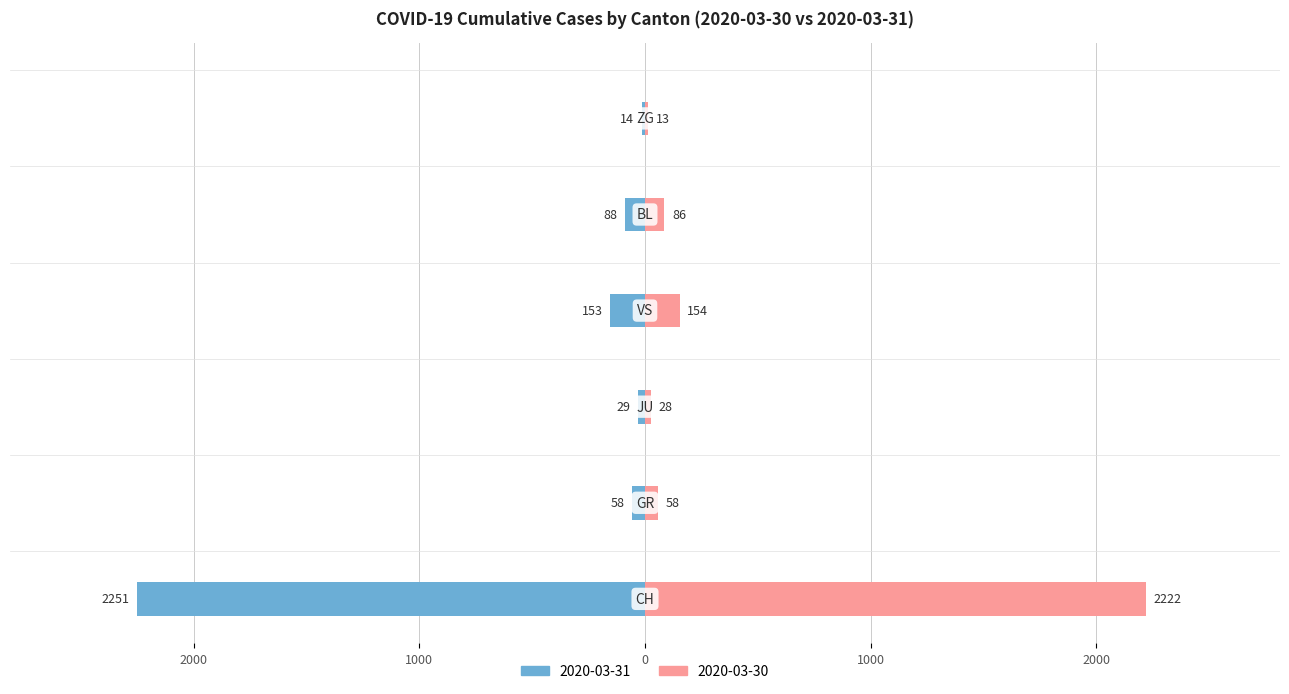

List the labels in order of Right value, smallest first.

ZG, JU, GR, BL, VS, CH